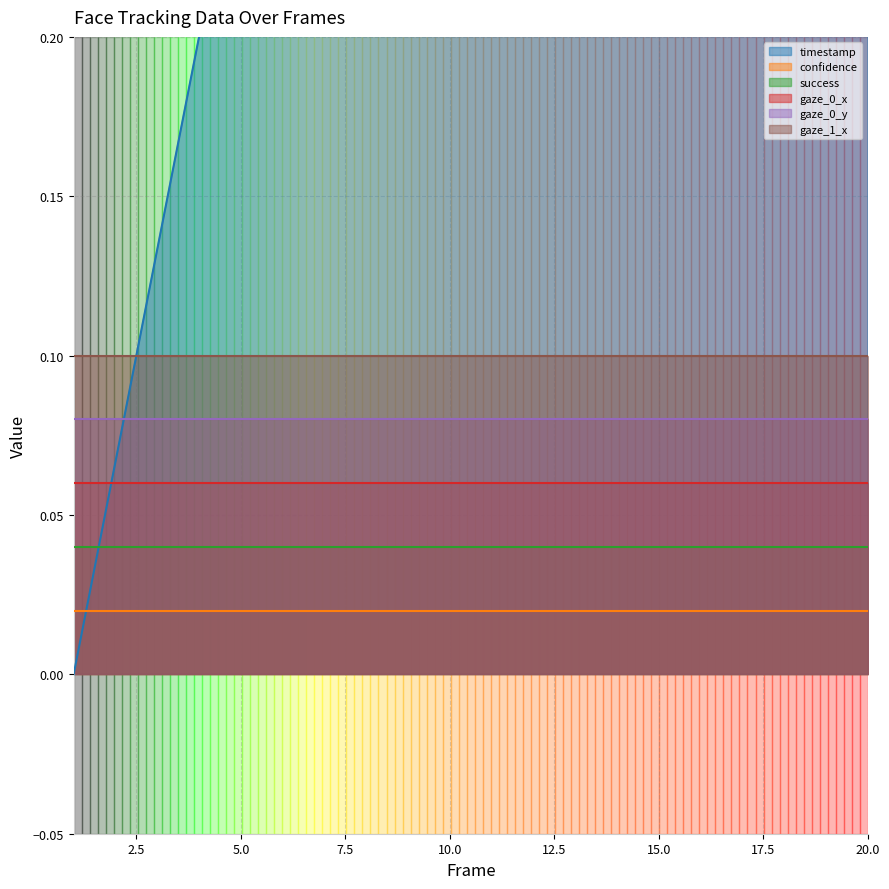

What are all the series names shown in the legend?

timestamp, confidence, success, gaze_0_x, gaze_0_y, gaze_1_x